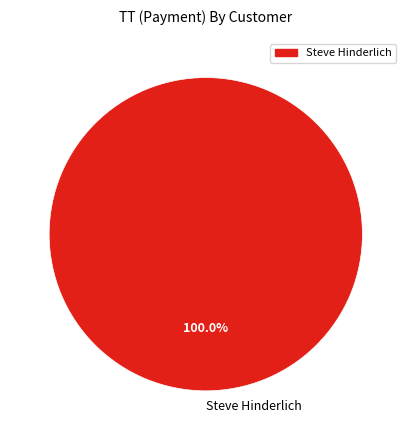

Is there a majority slice in this chart?

Yes